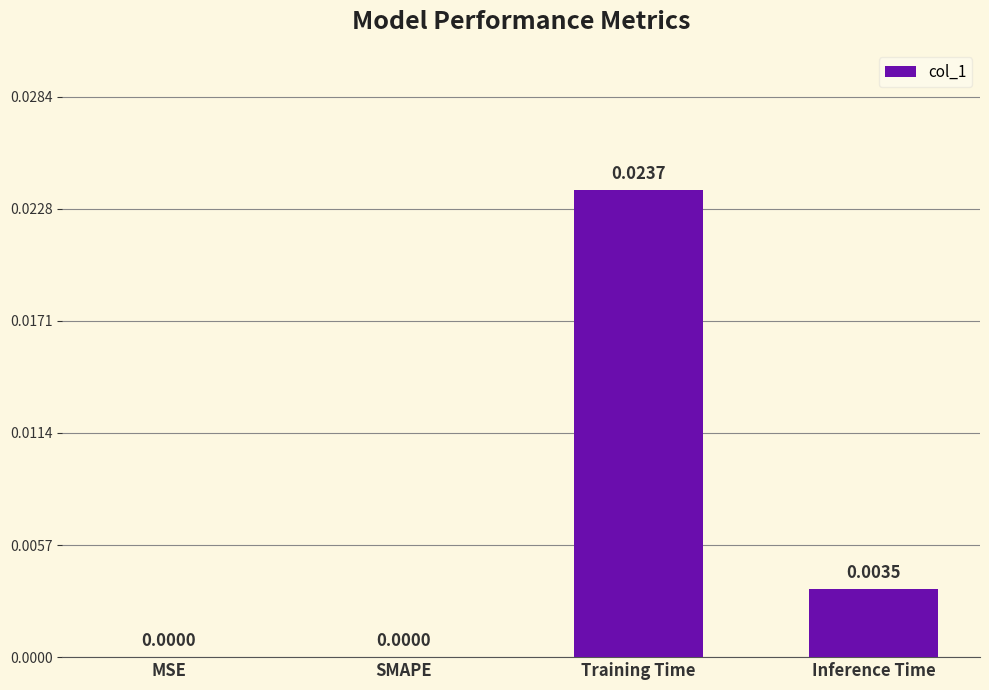

Which label corresponds to the largest value in the chart?

Training Time